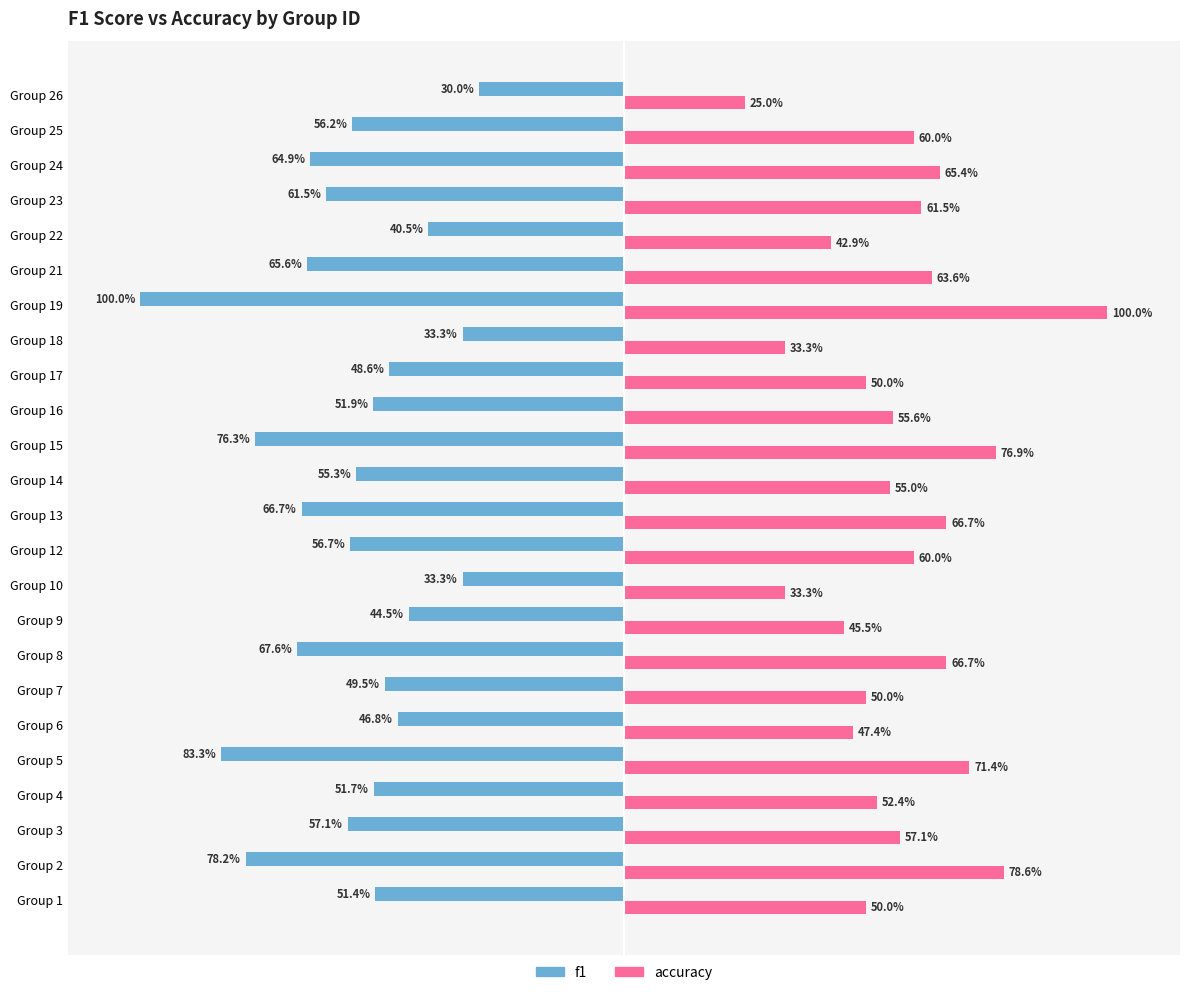

Rank the series by their average value, from lowest to highest.

f1, accuracy